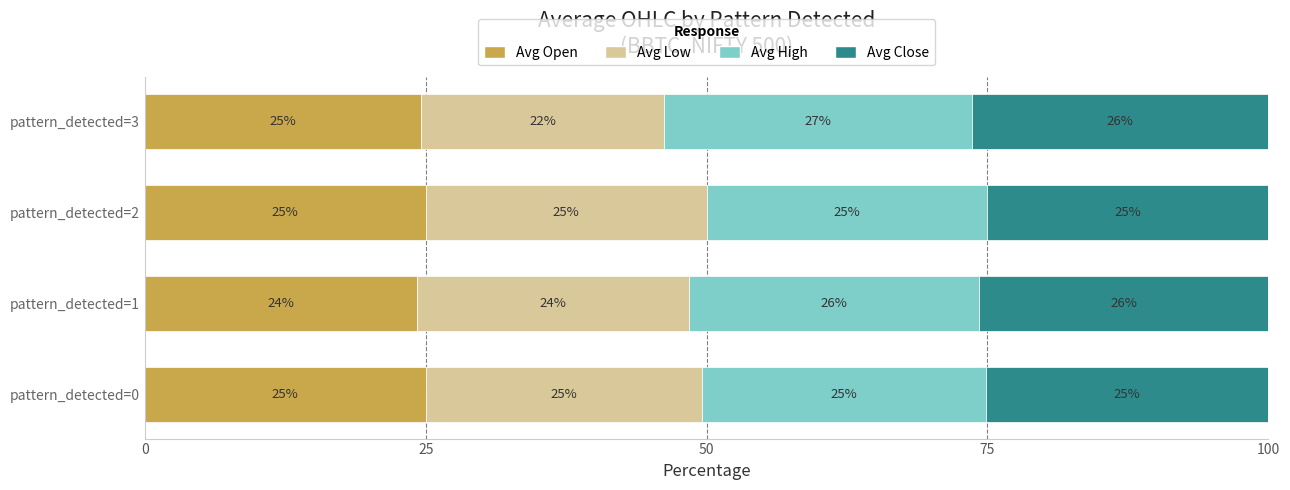

What is the total value across all series at pattern_detected=1?

100.0